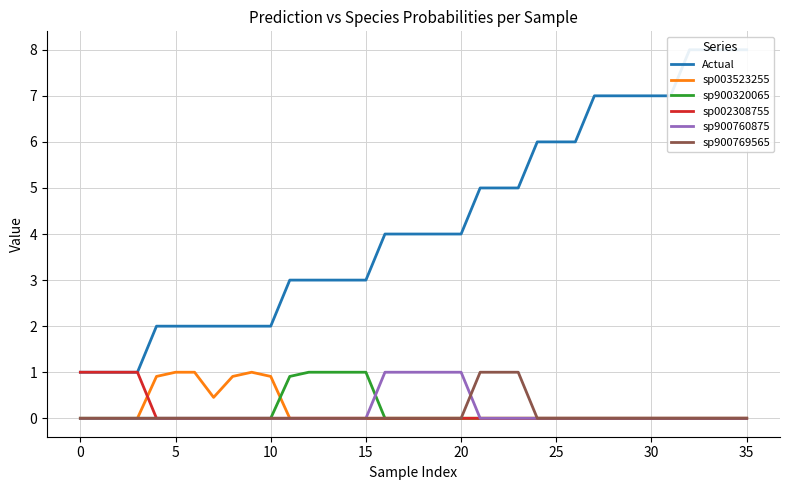

What is the highest value of the sp900760875 series?

1.0